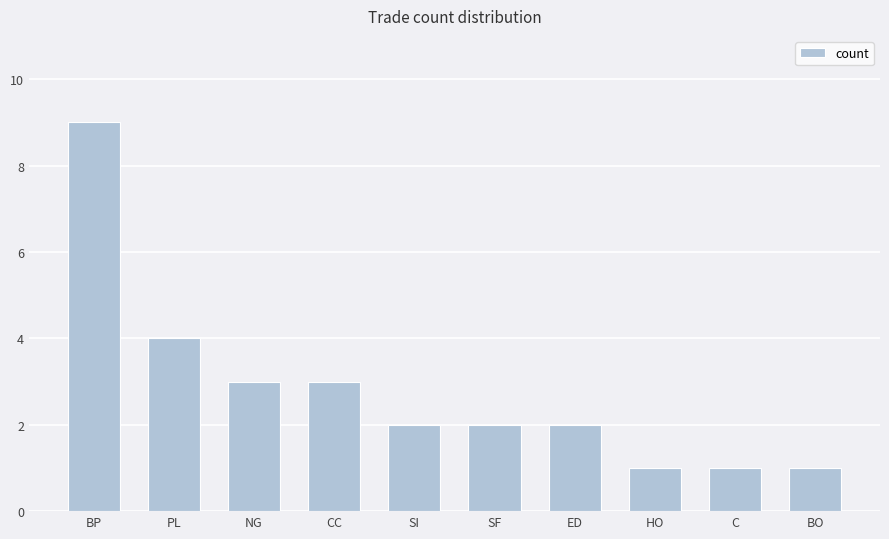

What is the label of the 5th bar from the right?

SF